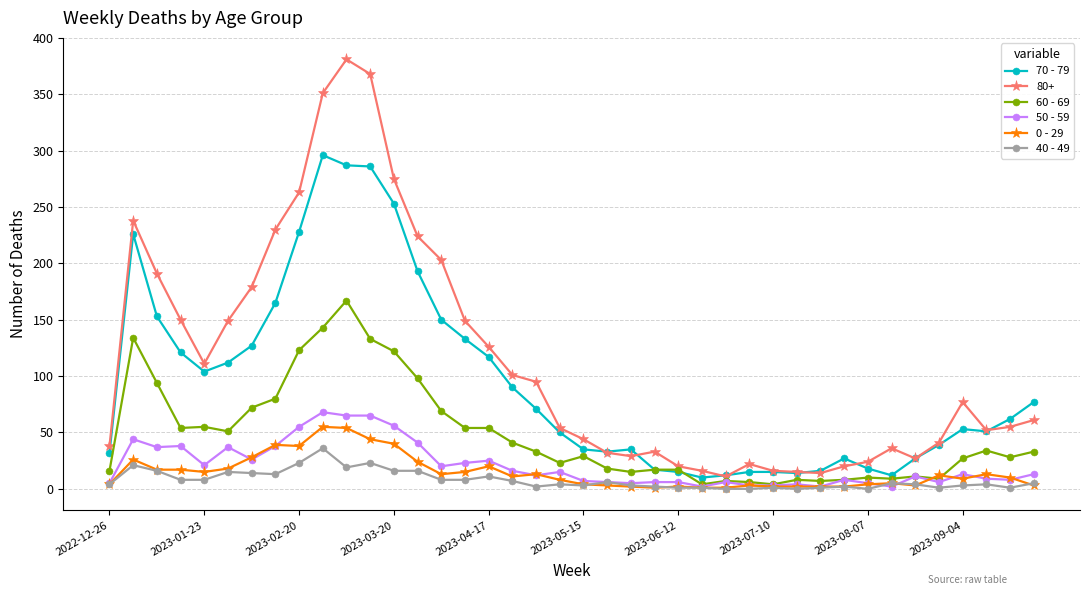

Which series has the largest total across all categories?

80+